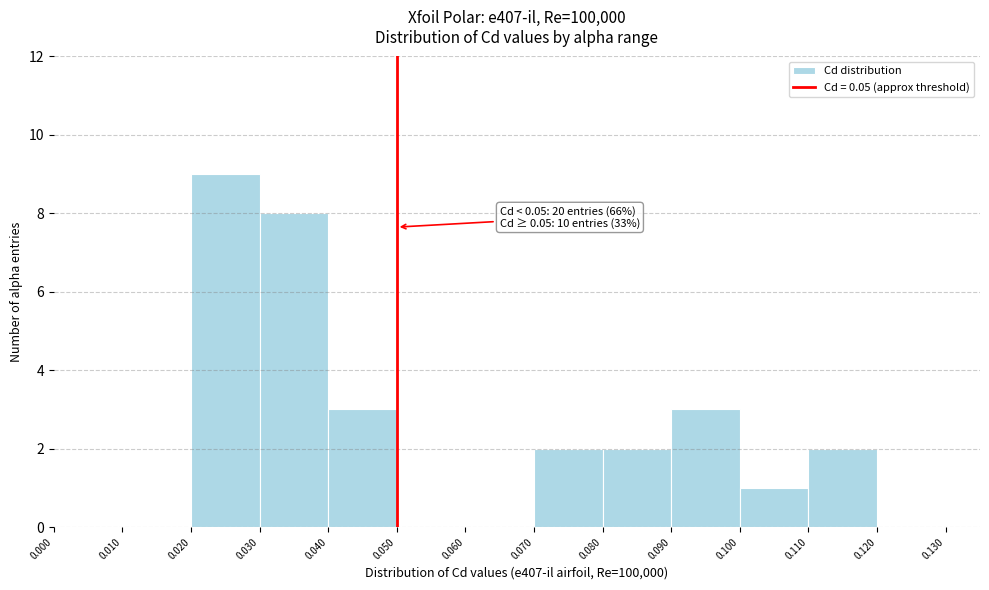

Which range on the x-axis has the tallest bar?

0.020 to 0.030